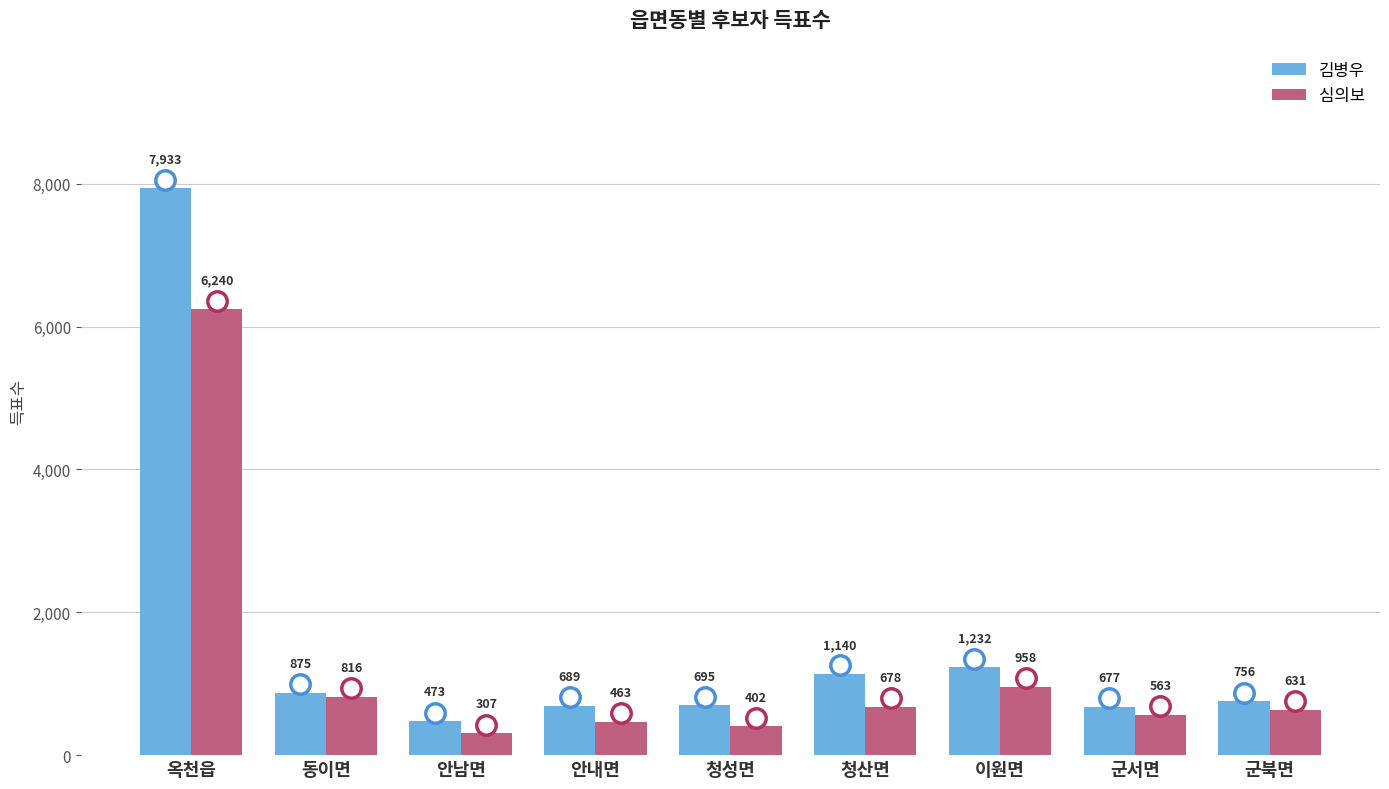

Which category has the highest value across all series?

옥천읍